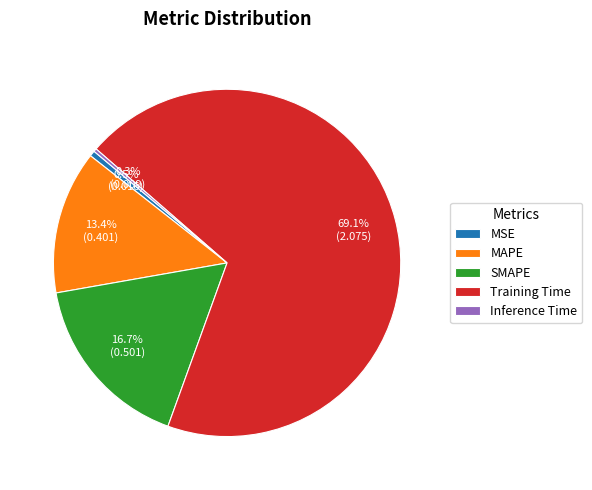

To the nearest percent, what is the average slice percentage?

20%